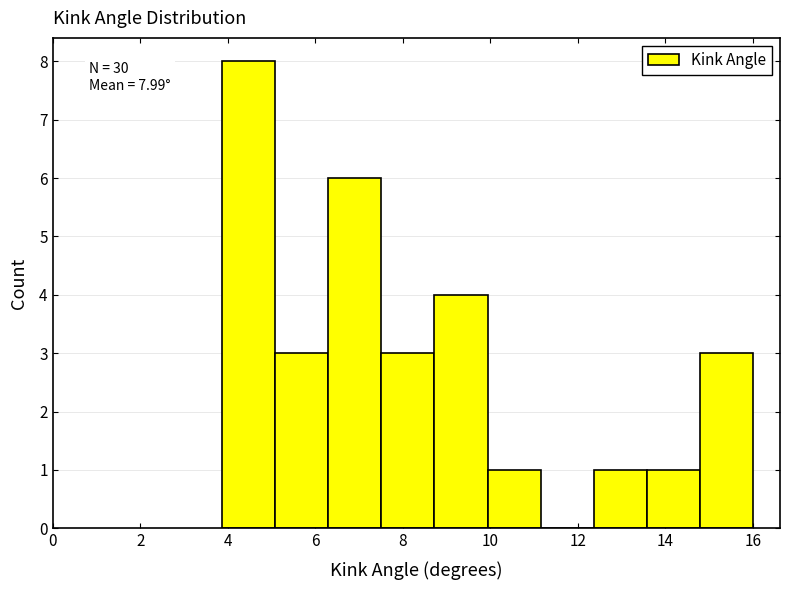

Over which range of the x-axis is the bar tallest?

3.8 to 5.0